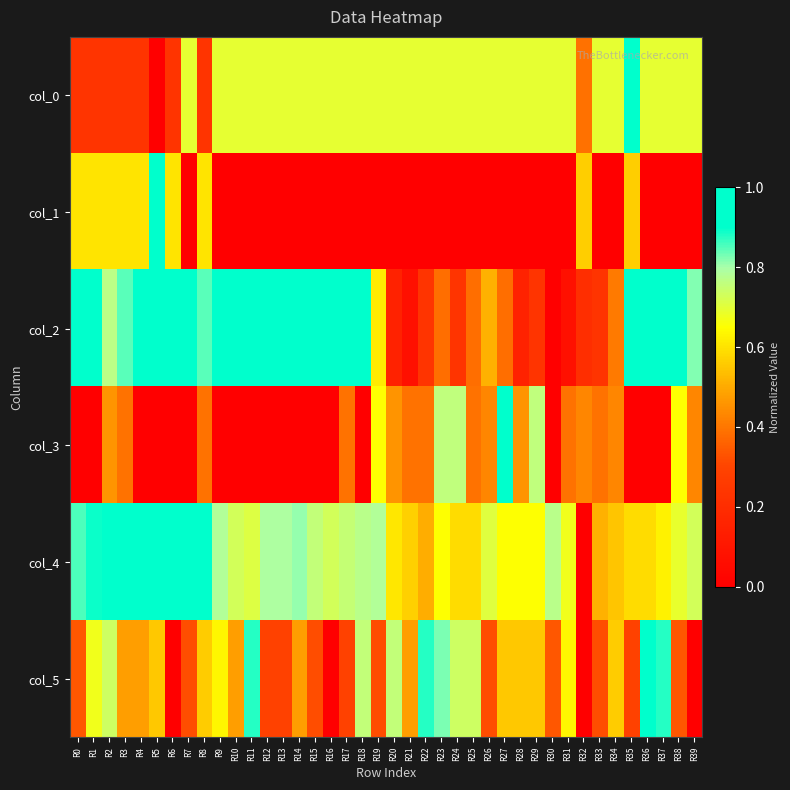

Which series has the largest total across all categories?

col_4